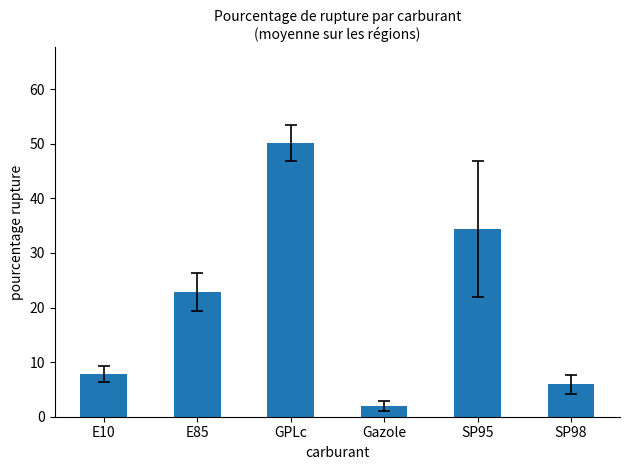

True or false: the data shows 82.4 at GPLc.

False